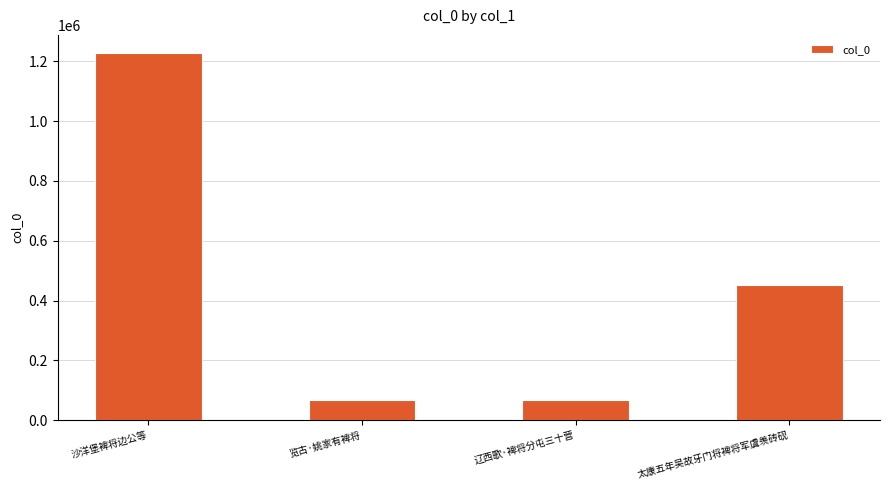

At which label is the value closest to 646930?

太康五年吴故牙门将裨将军虞羡砖砚